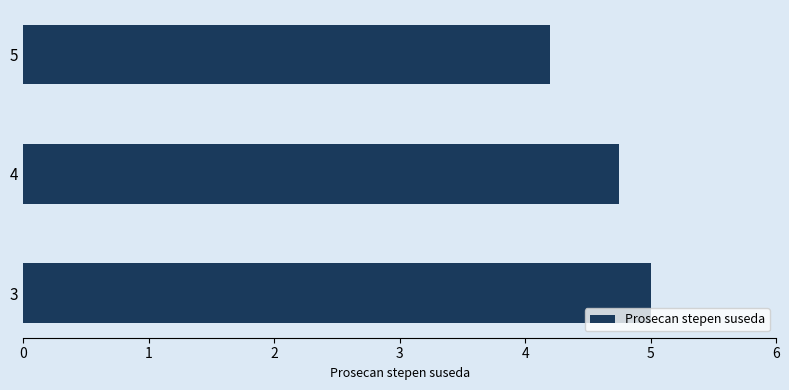

What is the ratio of the value at 4 to the value at 5?

1.1